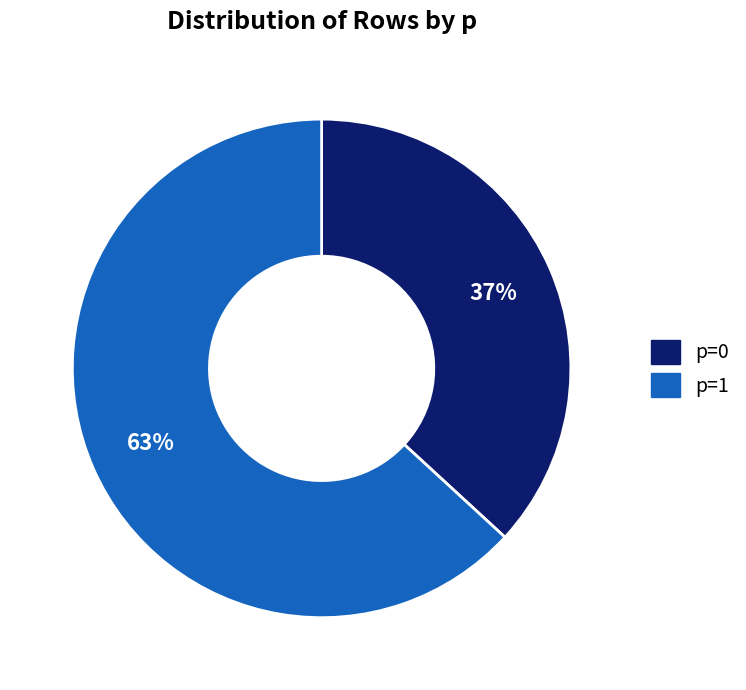

To the nearest percent, what is the average slice percentage?

50%